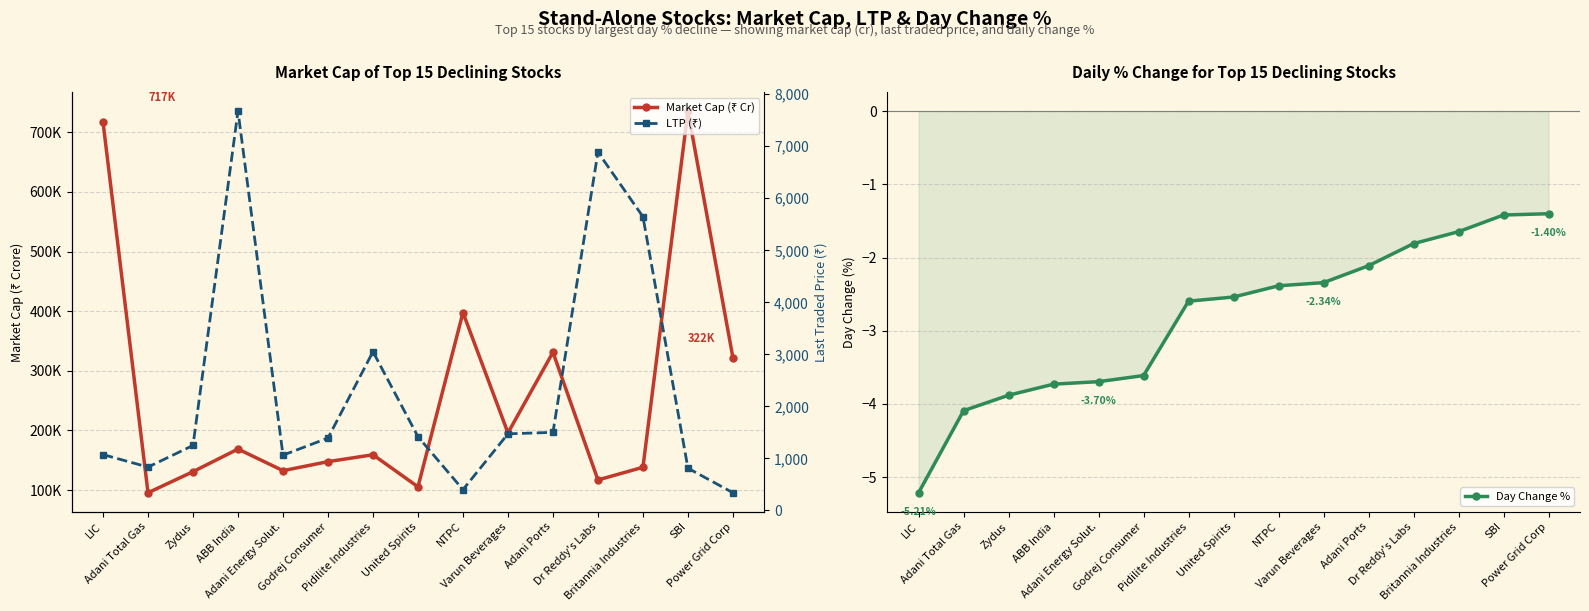

Is the value of Day Change % at NTPC greater than the value of LTP (₹) at NTPC?

No